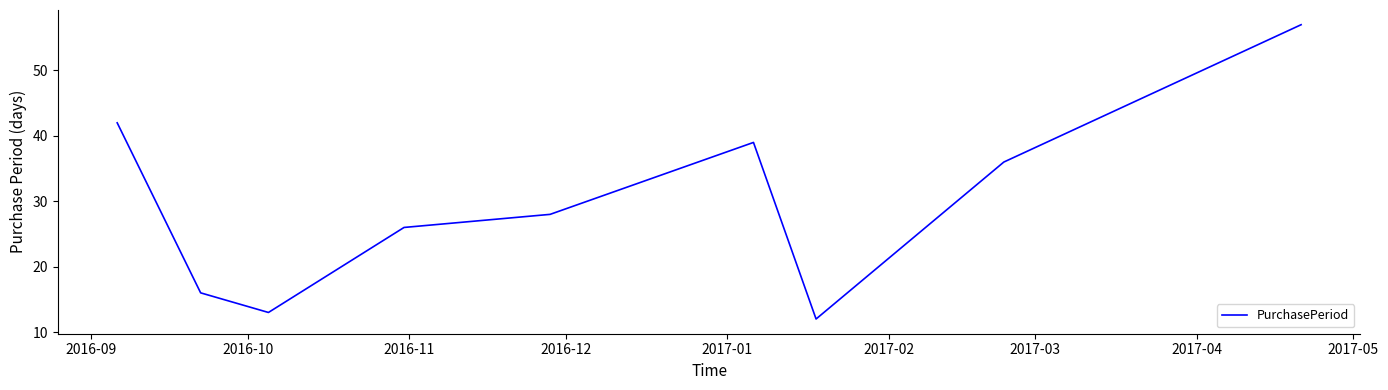

What is the greatest value displayed?

57